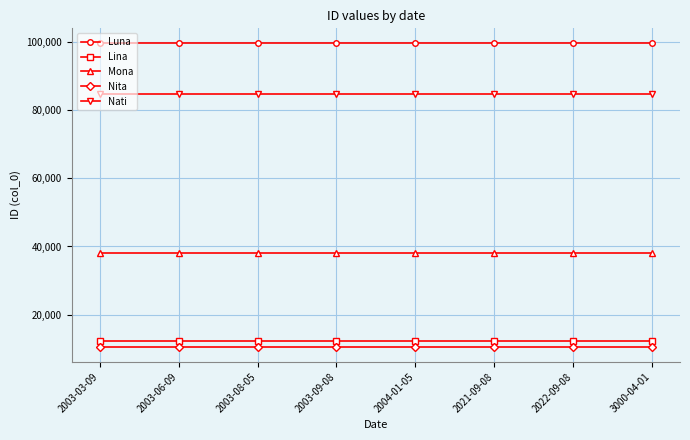

What is the label of the 6th point from the left?

2021-09-08